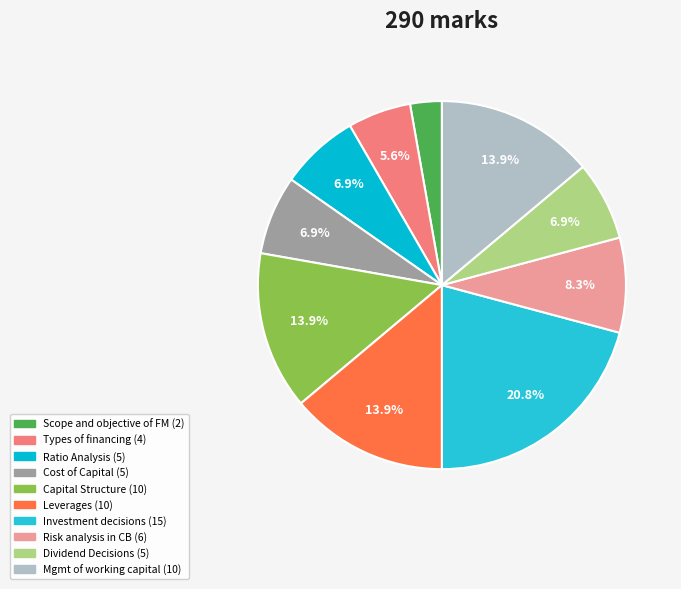

To the nearest percent, what is the average slice percentage?

10%